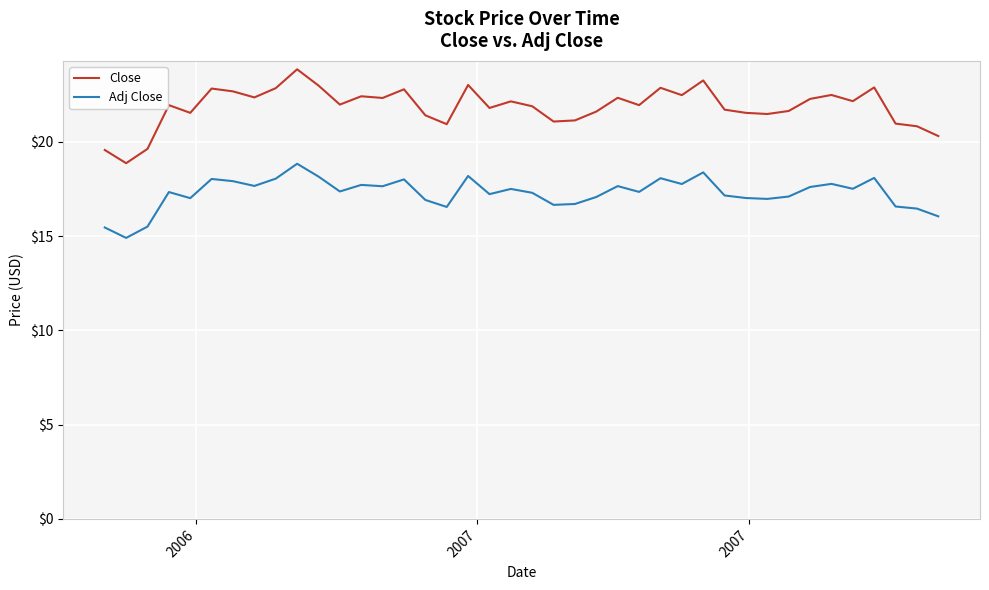

Is this an area chart (filled region under the line)?

No